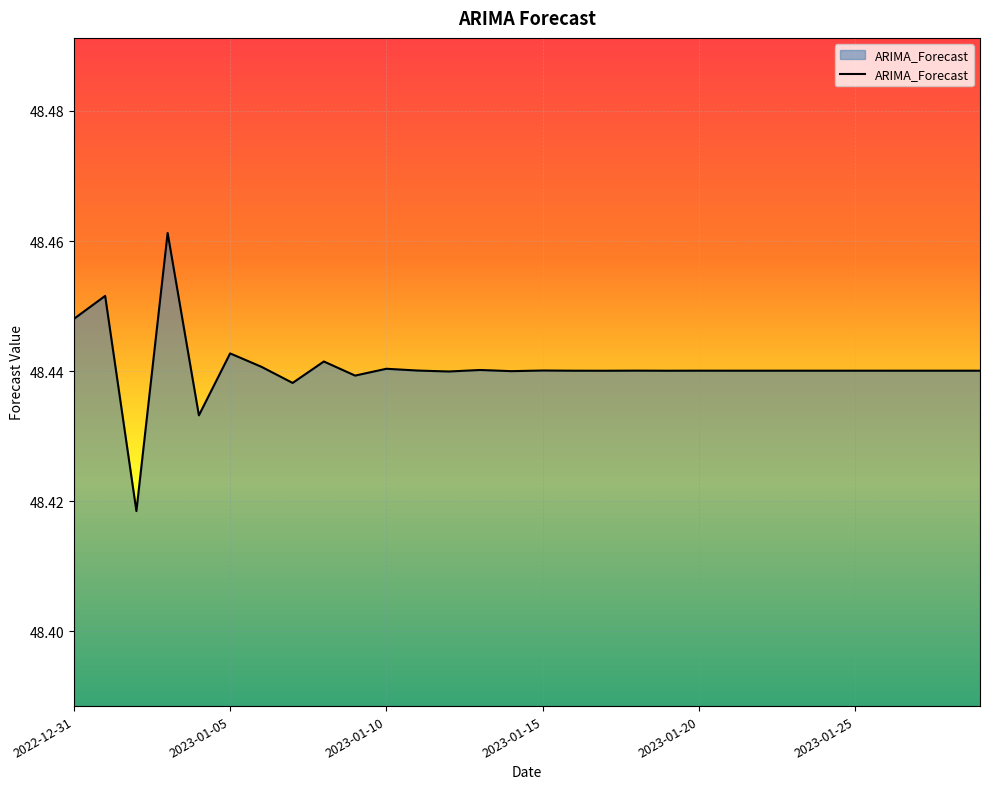

Reading right to left, what are all the values shown in this chart?

48.4	48.4	48.4	48.4	48.4	48.4	48.4	48.4	48.4	48.4	48.4	48.4	48.4	48.4	48.4	48.4	48.4	48.4	48.4	48.4	48.4	48.4	48.4	48.4	48.4	48.4	48.5	48.4	48.5	48.4